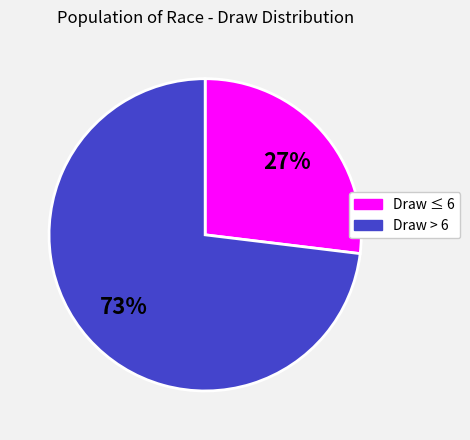

Is there any slice that represents more than half of the pie?

Yes